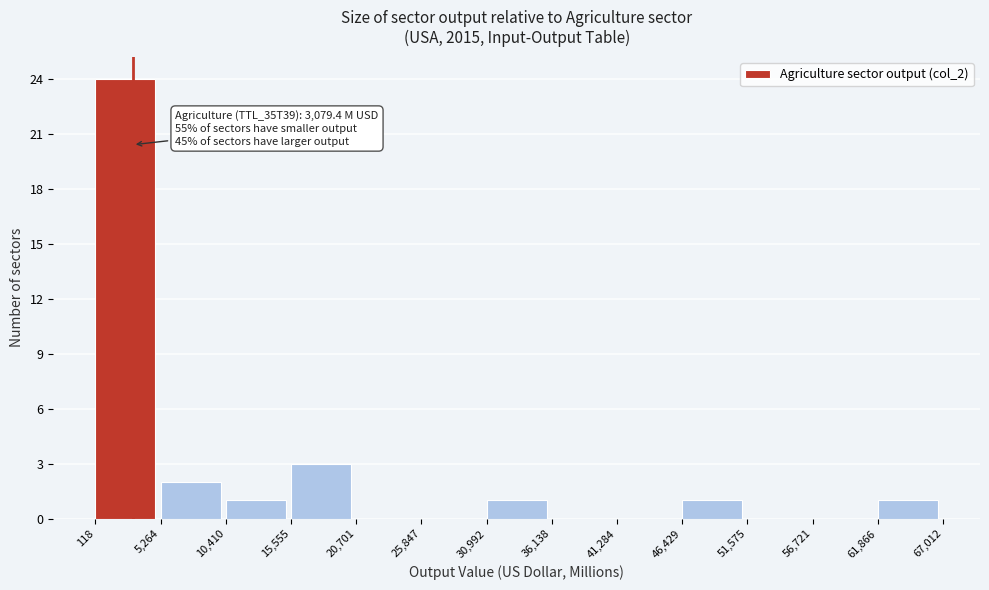

Over which range of the x-axis is the bar tallest?

118 to 5,264